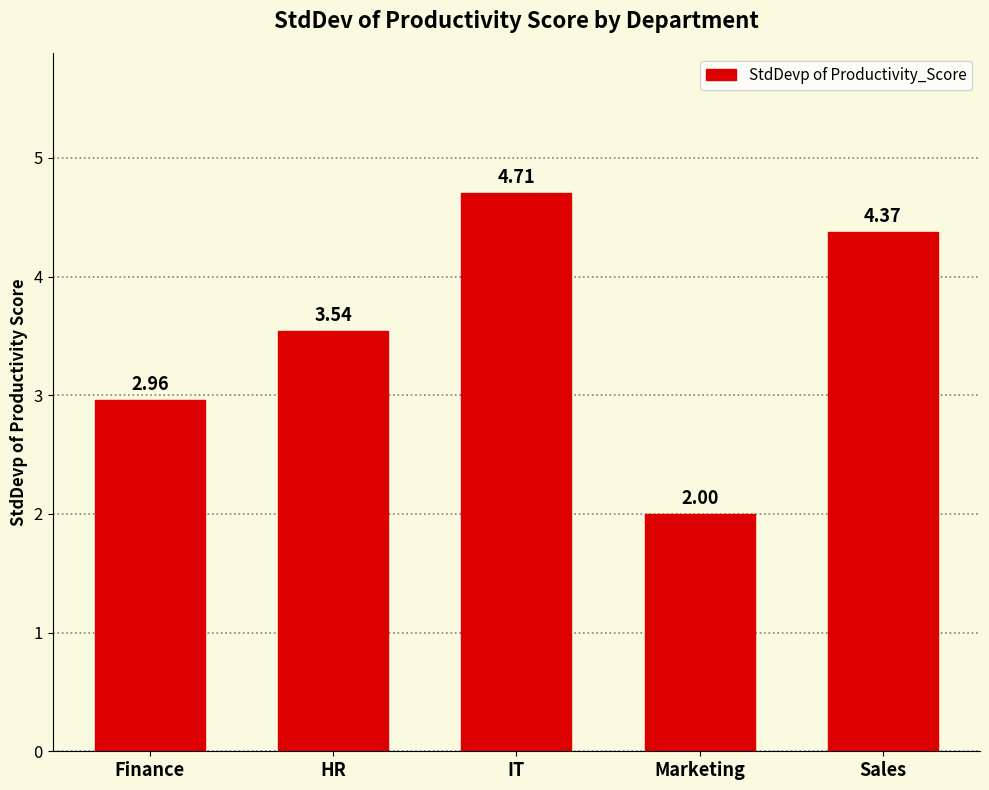

True or false: the data shows 4.7 at IT.

True